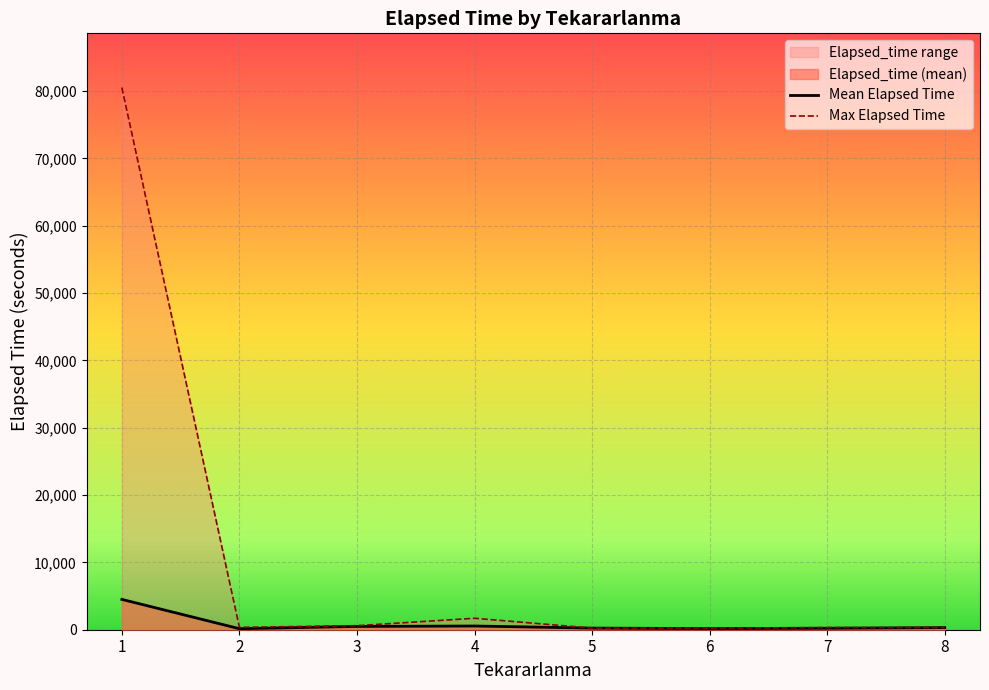

Which series has the largest total across all categories?

Max Elapsed Time